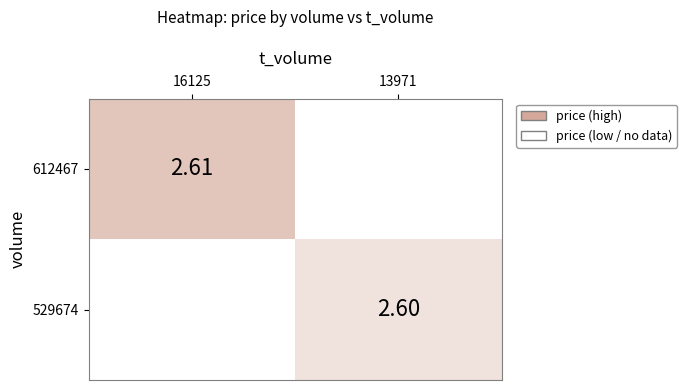

Is it true that 529674 equals 2.6 at 13971?

True